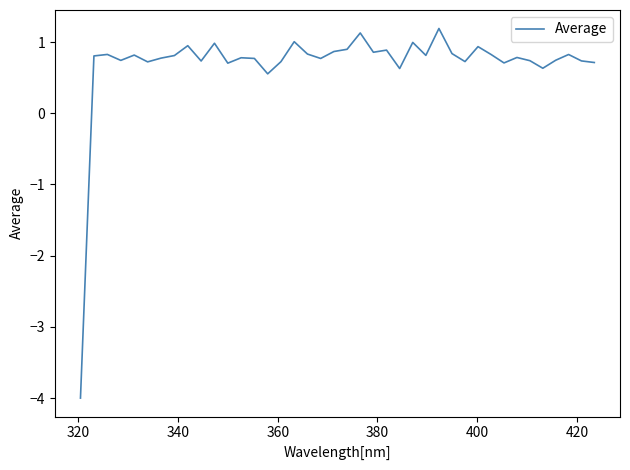

What is the maximum value shown in the chart?

1.2